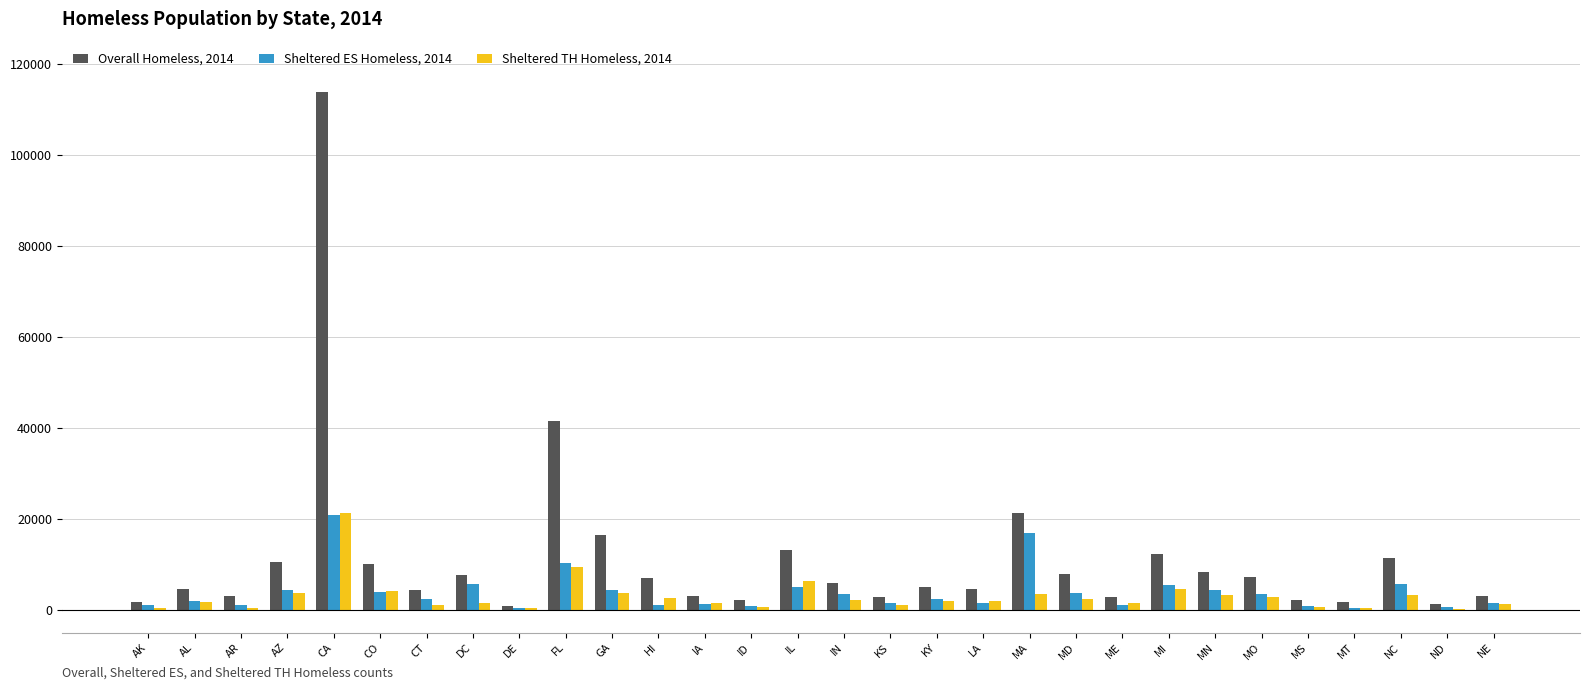

At which category is the sum across all series the highest?

CA